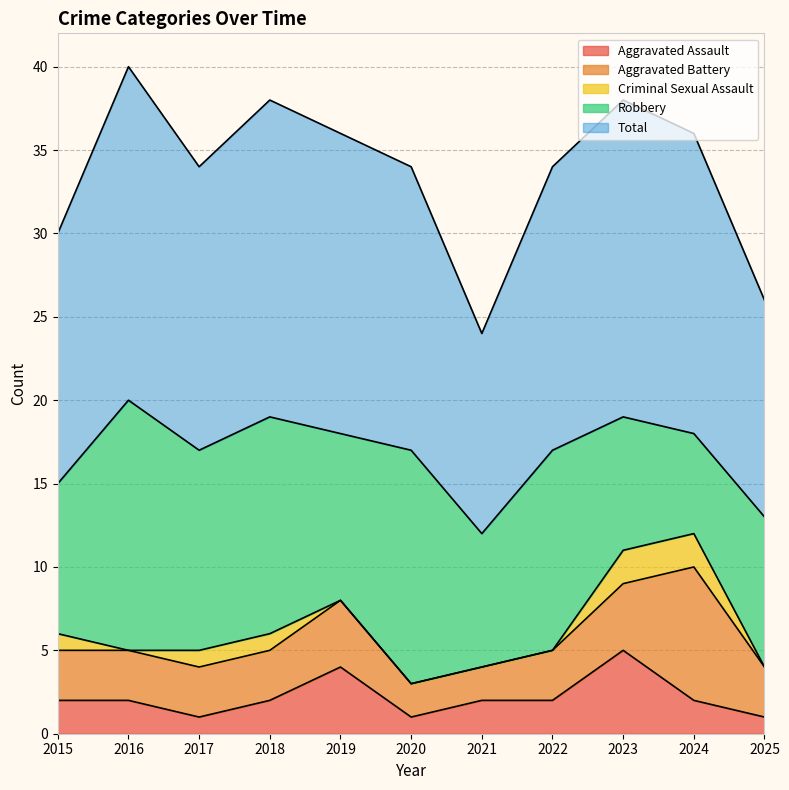

Rank the categories by Aggravated Assault value from highest to lowest.

2023, 2019, 2015, 2016, 2018, 2021, 2022, 2024, 2017, 2020, 2025